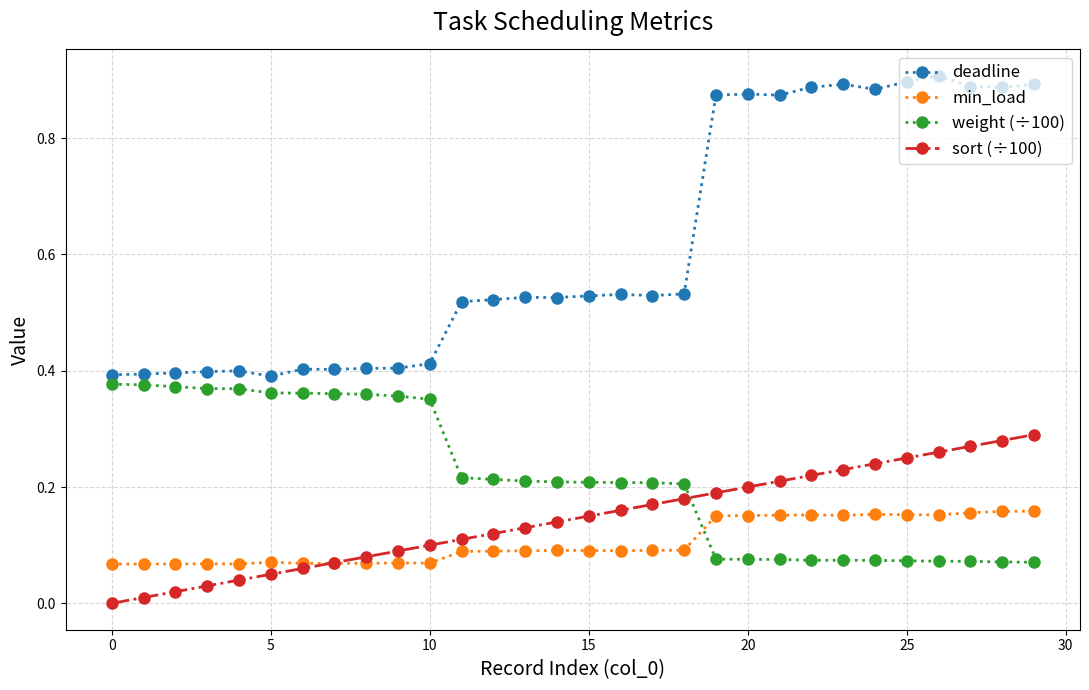

True or false: deadline and sort (÷100) cross at least once.

False